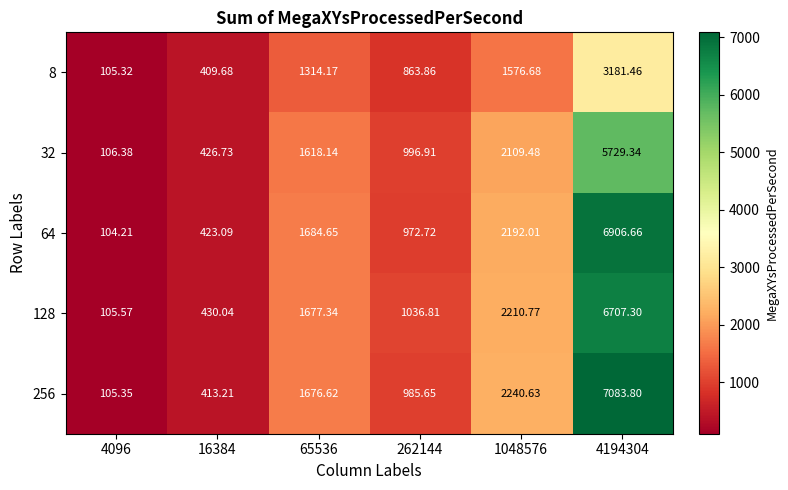

Between 4096 and 262144, which series saw the biggest shift?

128